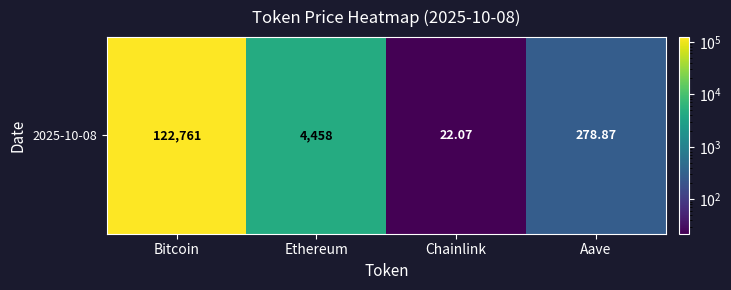

Reading left to right, what are all the values shown in this chart?

Bitcoin=122761.0	Ethereum=4458.2	Chainlink=22.1	Aave=278.9